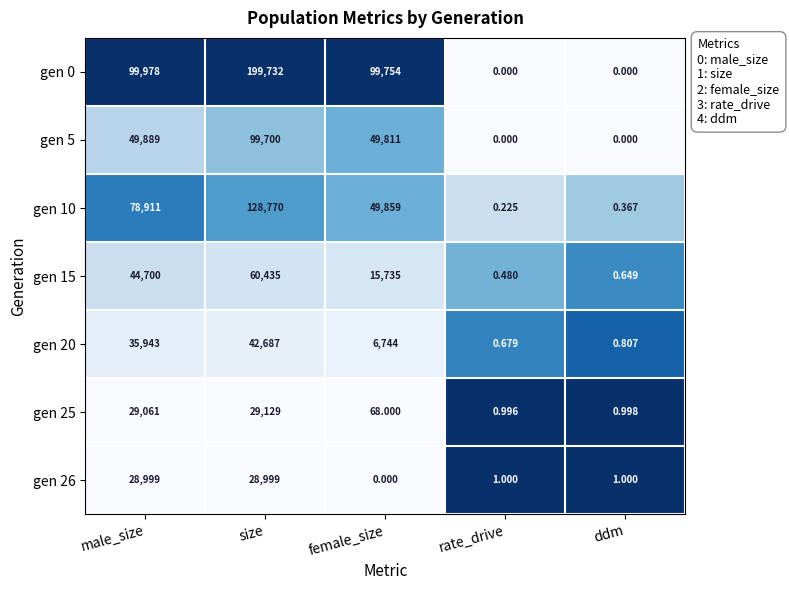

Which series has the largest range (max minus min)?

gen 0